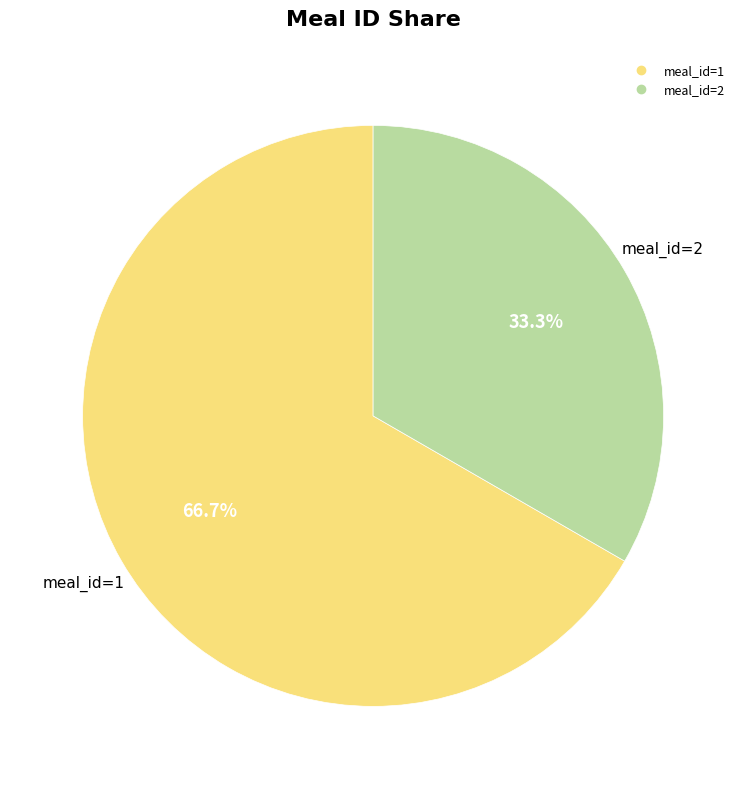

Does any single category account for the majority?

Yes